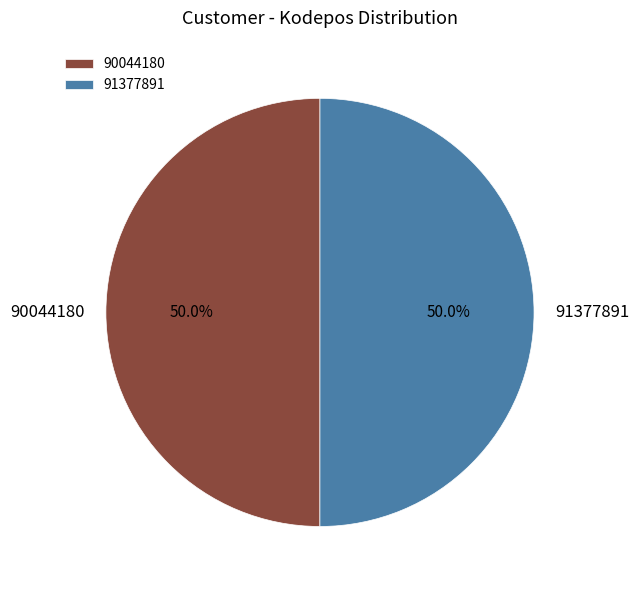

What portion of the pie excludes 91377891?

50.0%